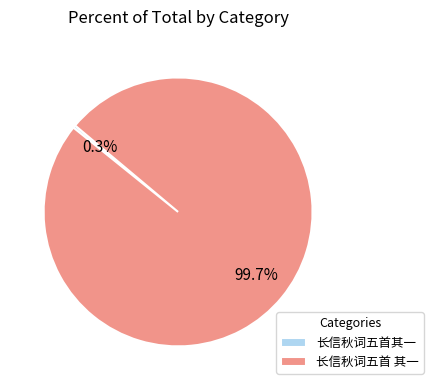

How much of the chart is everything except 长信秋词五首其一?

99.7%